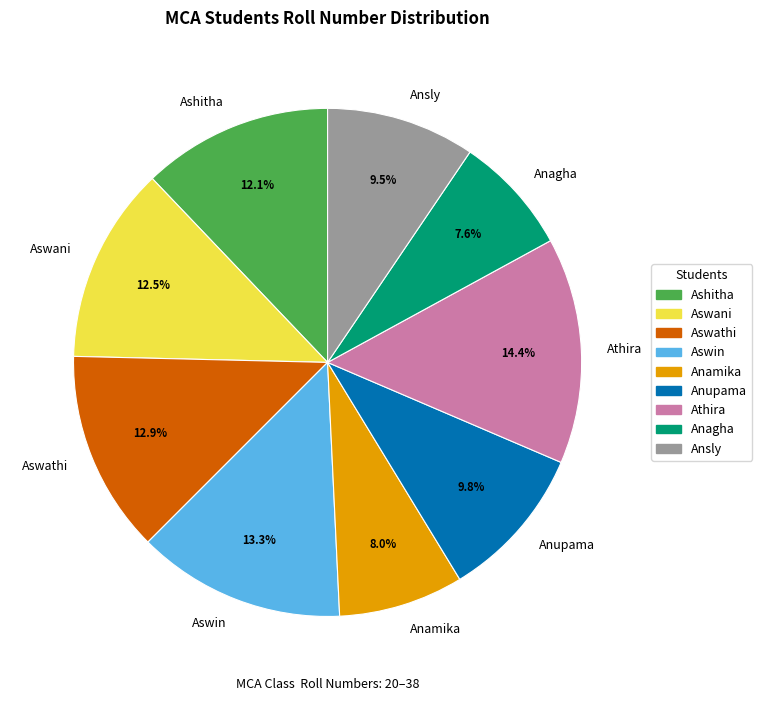

What percentage is the Athira slice, to the nearest percent?

14%